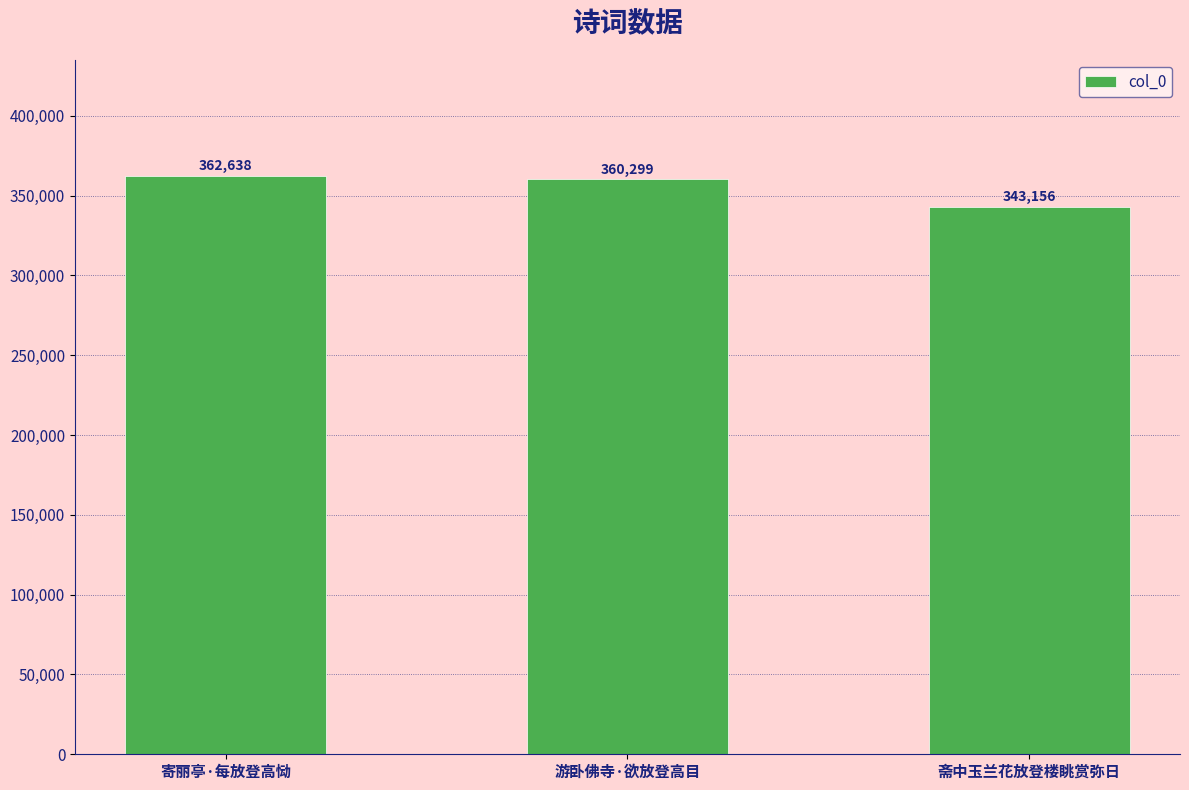

True or false: the data shows 156585 at 寄丽亭·每放登高恸.

False